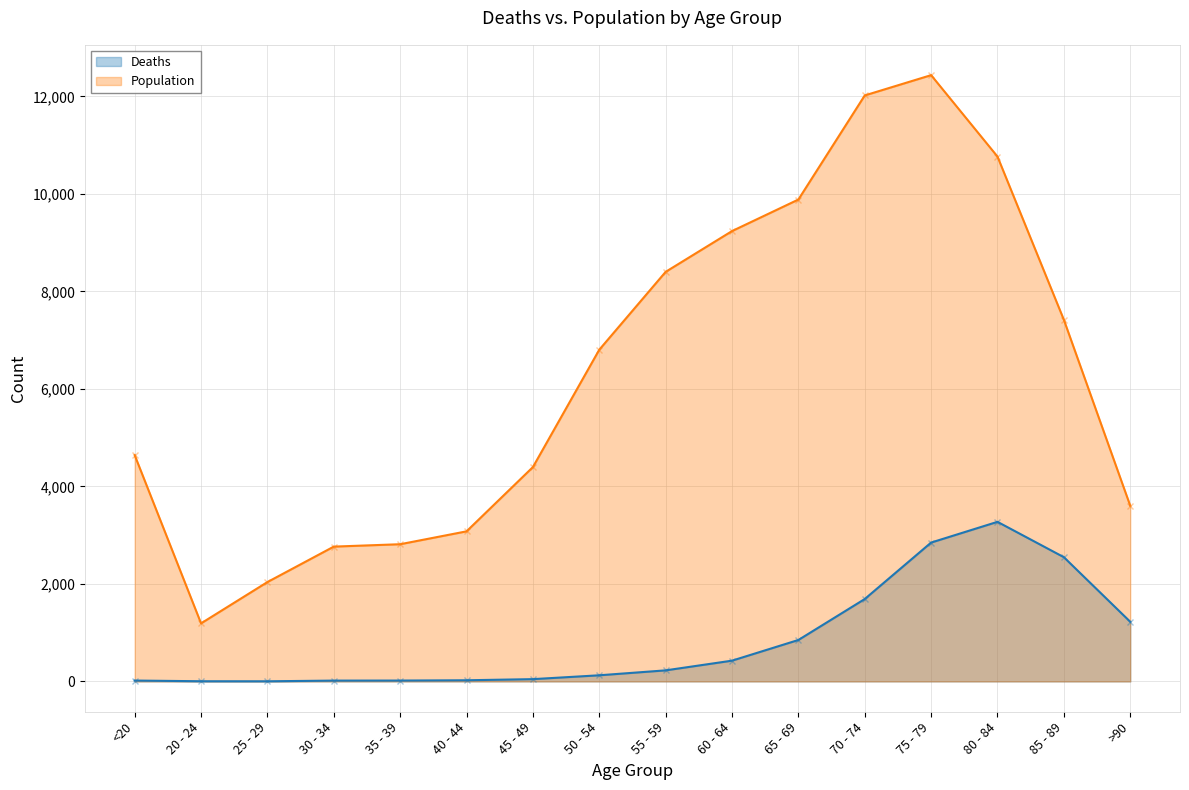

Is the value of Population at 50 - 54 greater than the value of Deaths at 80 - 84?

Yes